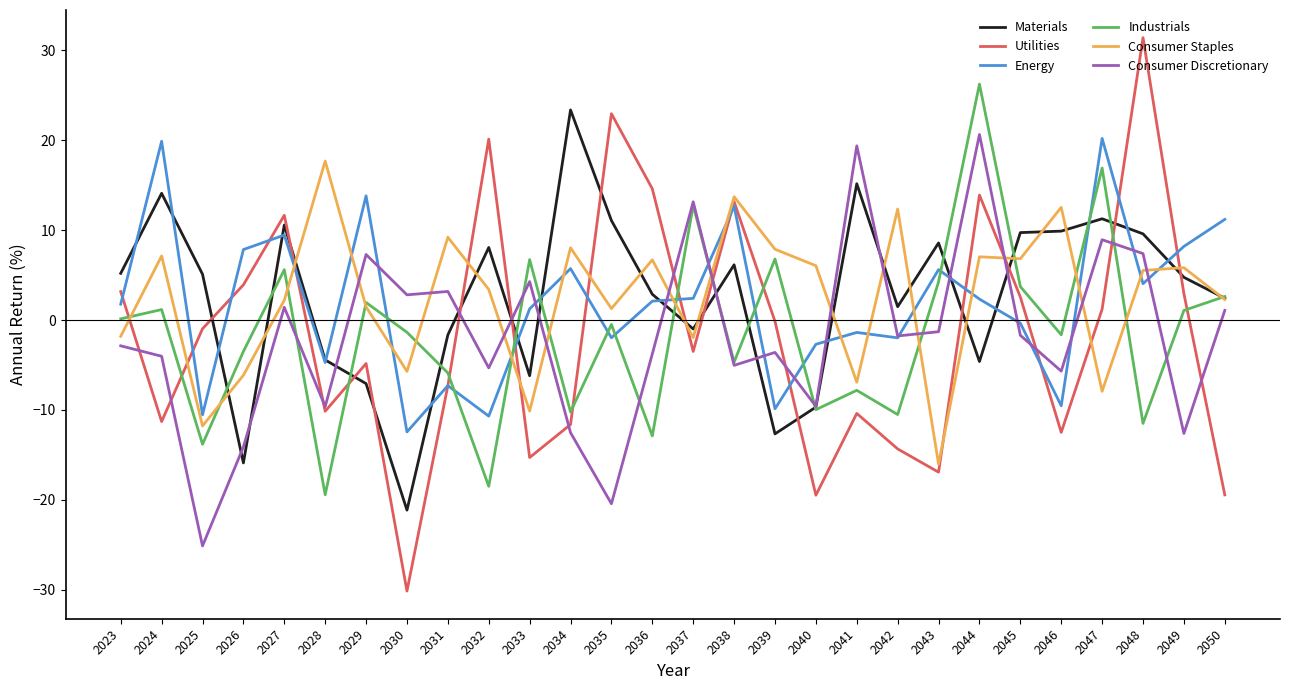

What are all the series names shown in the legend?

Materials, Utilities, Energy, Industrials, Consumer Staples, Consumer Discretionary